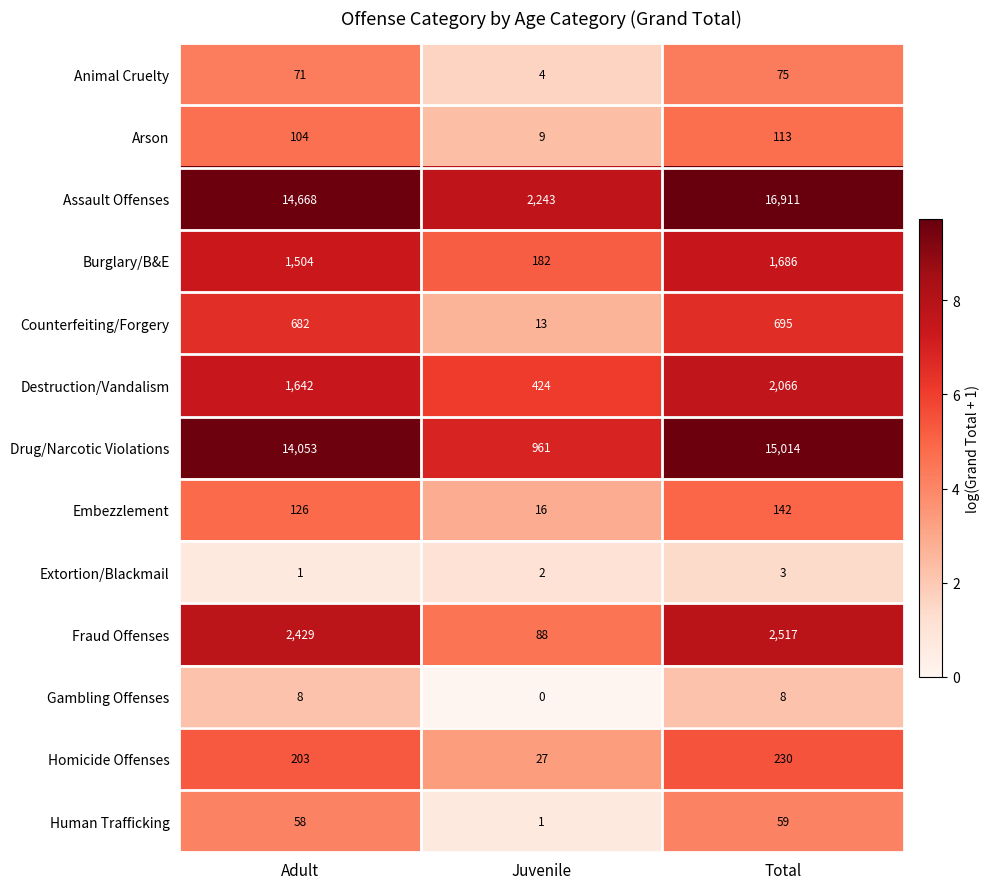

What is the average value of the Animal Cruelty series?

50